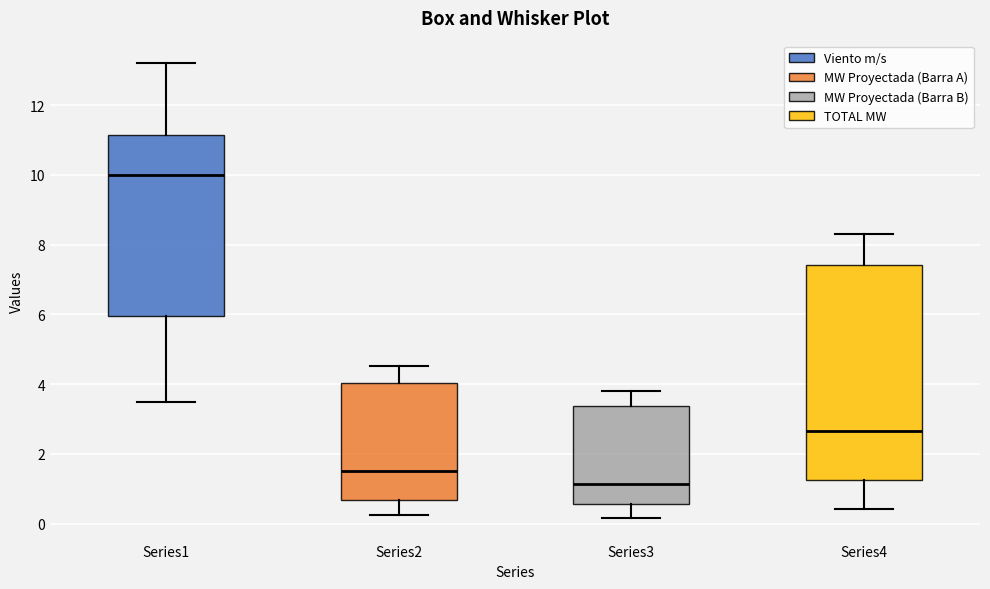

Where does the lower whisker of the box for Series1 end on the y-axis? The values are not printed on the chart, so give them approximately, as read against the axis.

3.6